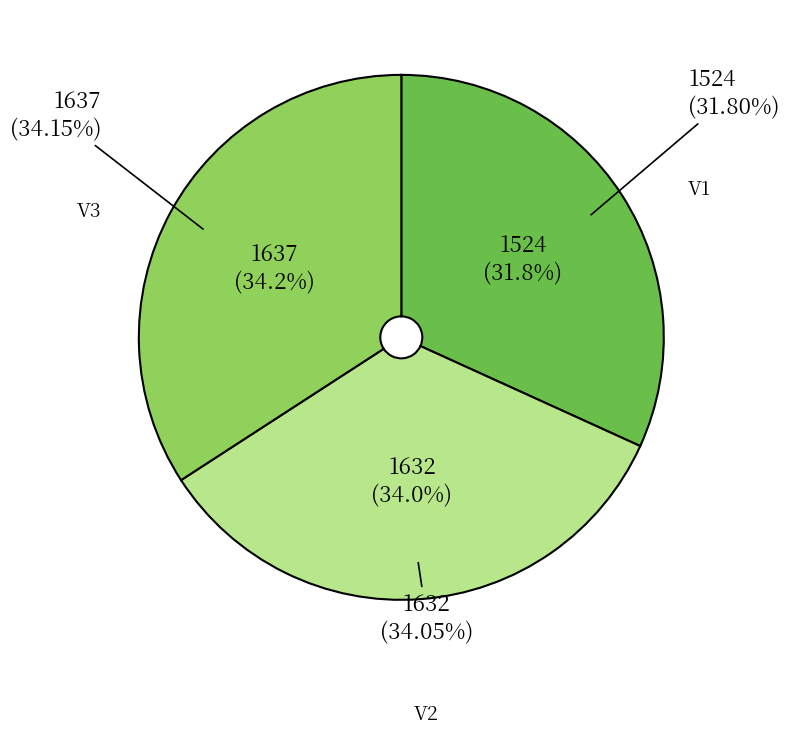

To the nearest percent, what percentage of the pie is V1?

32%